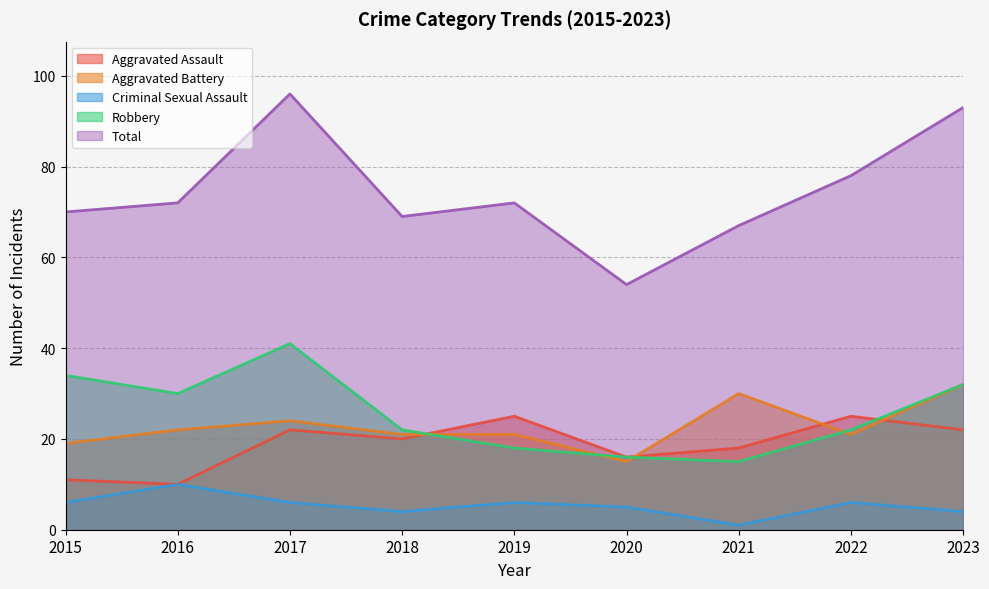

What is the lowest value of the Robbery series?

15